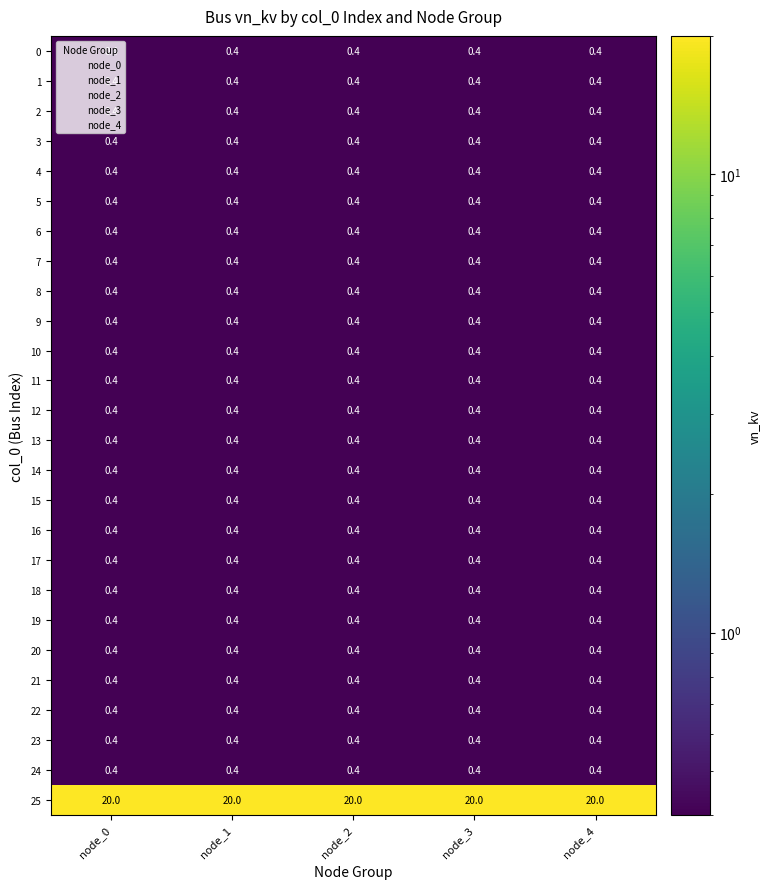

How many data points does each series have?

5